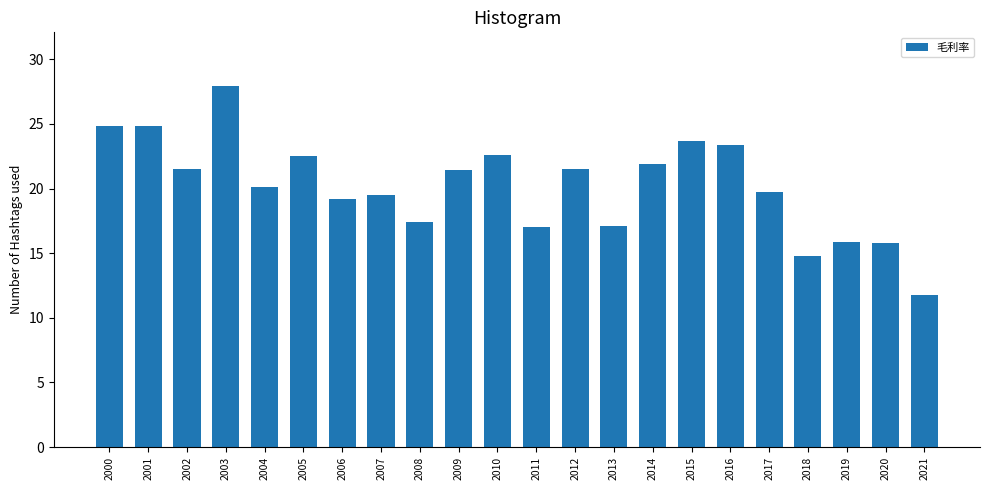

What is the difference between the values at 2002 and 2004?

1.4